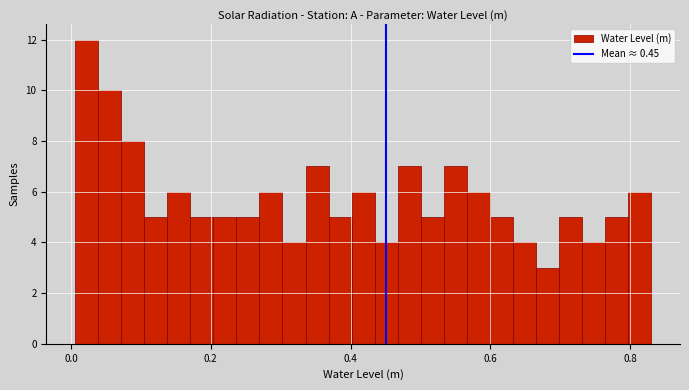

Read against the x-axis, roughly where is the centre of the tallest bar?

0.02